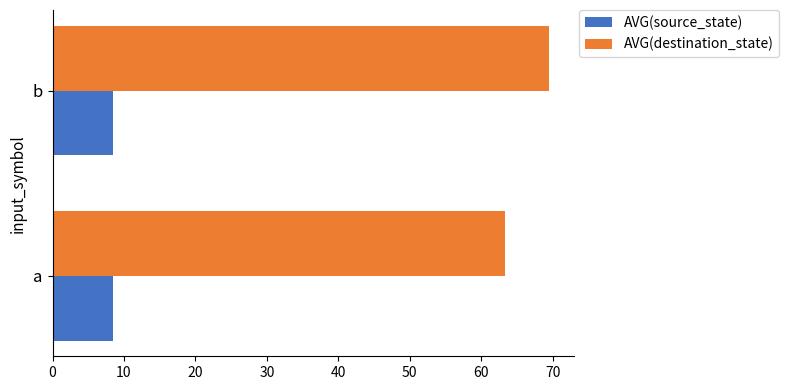

True or false: AVG(source_state) has a value of 8.5 at b.

True